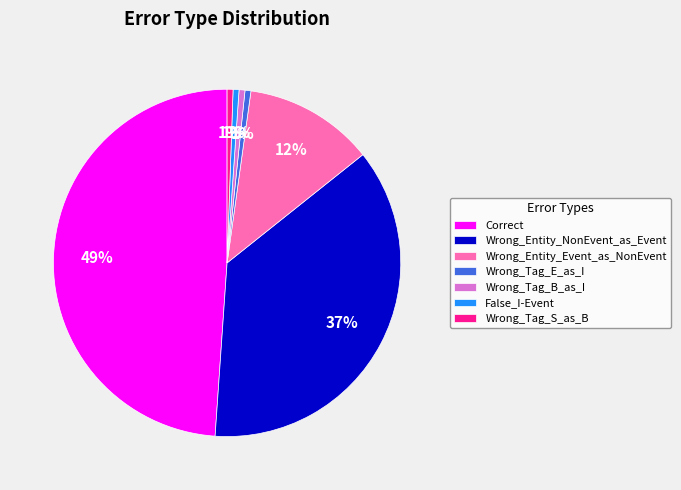

To the nearest percent, what is the combined percentage of Wrong_Entity_NonEvent_as_Event and False_I-Event?

37%